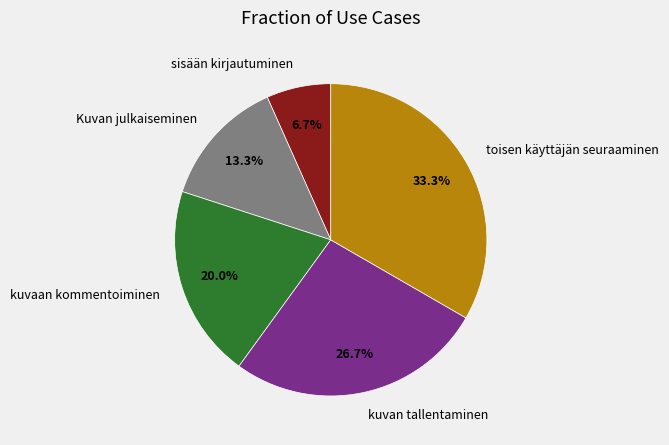

Does Kuvan julkaiseminen represent more than half of the total?

No